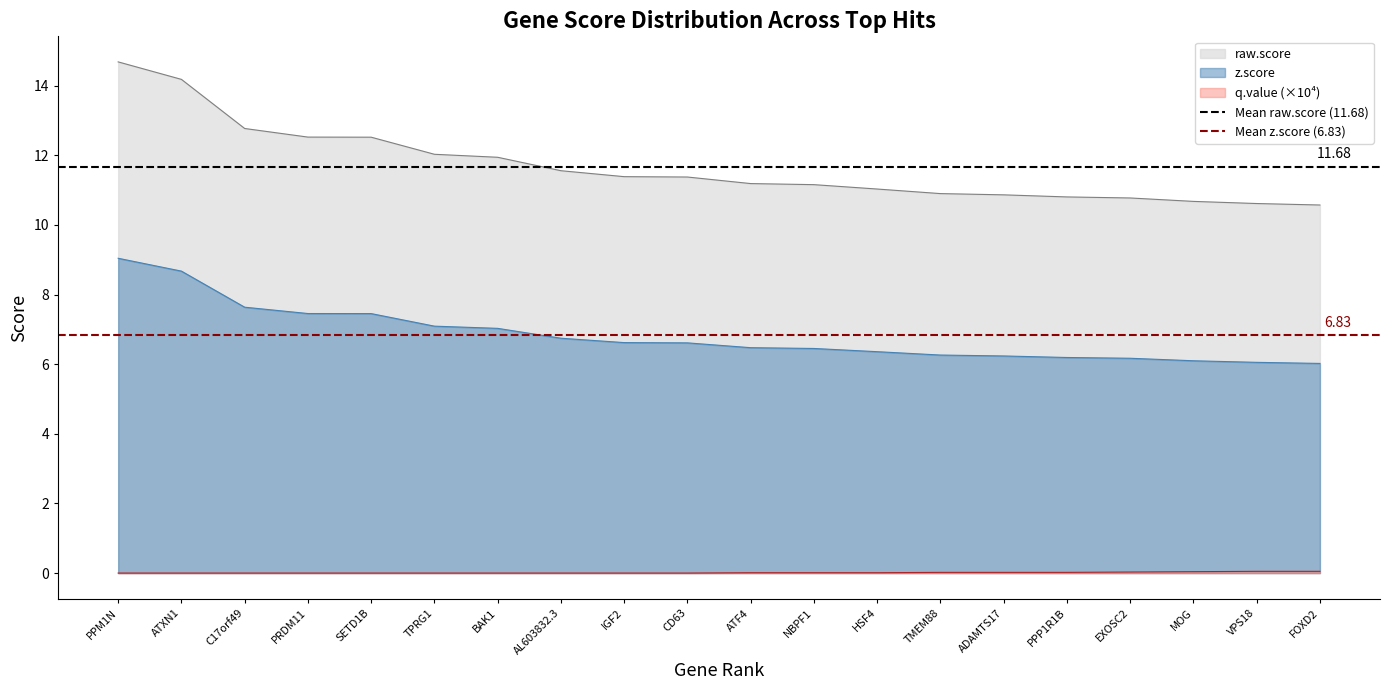

Where is Mean z.score (6.83) nearest to the value 6?

PPM1N